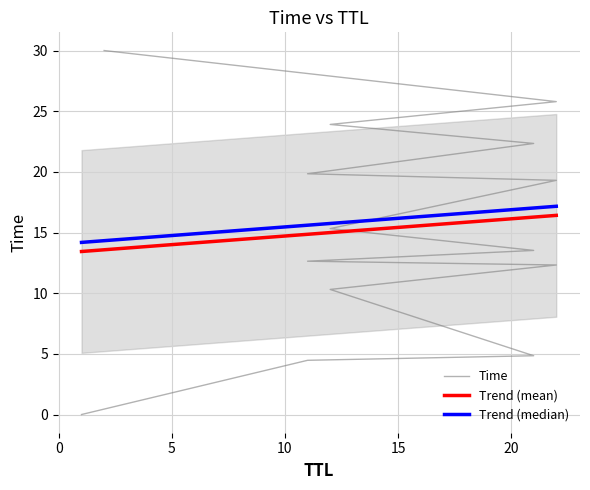

What is the average value?

15.3